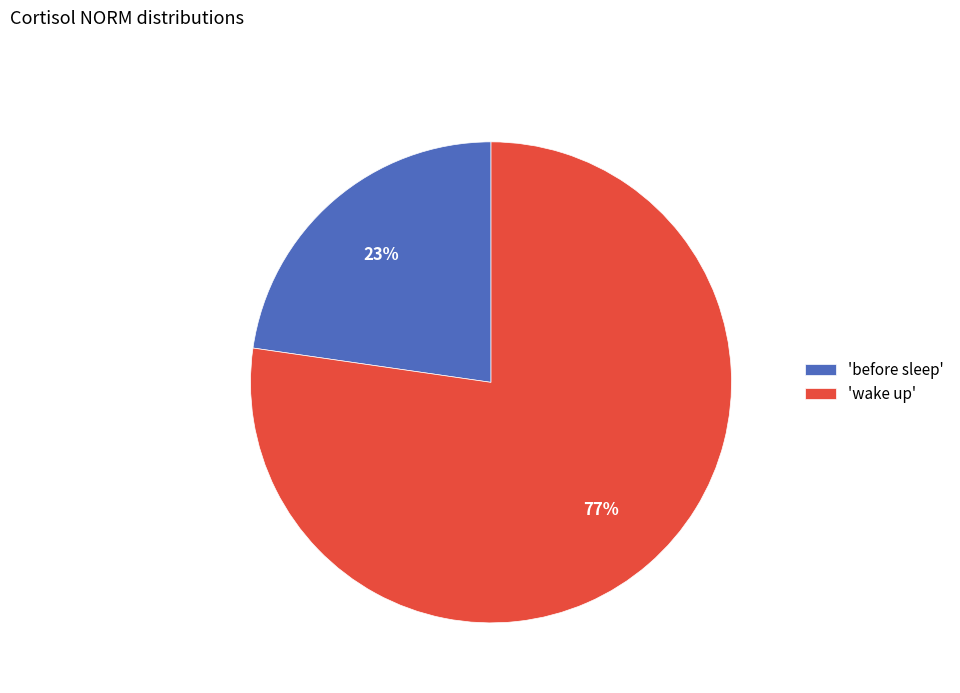

Which category accounts for the majority?

'wake up'